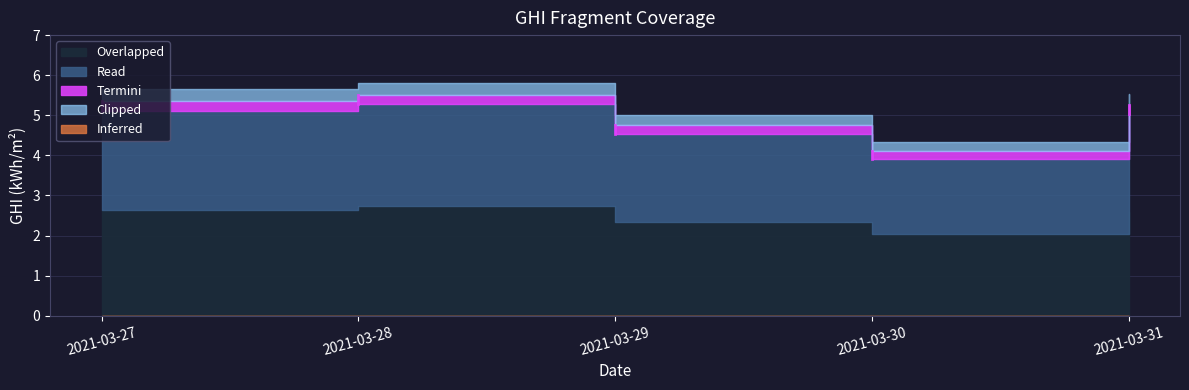

Does the chart display data point markers on the line(s)?

No